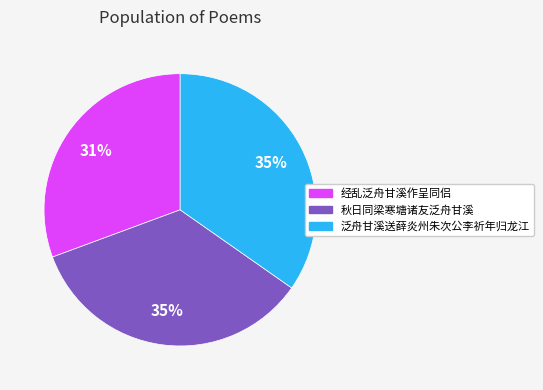

To the nearest percent, what portion does 秋日同梁寒塘诸友泛舟甘溪 represent?

35%